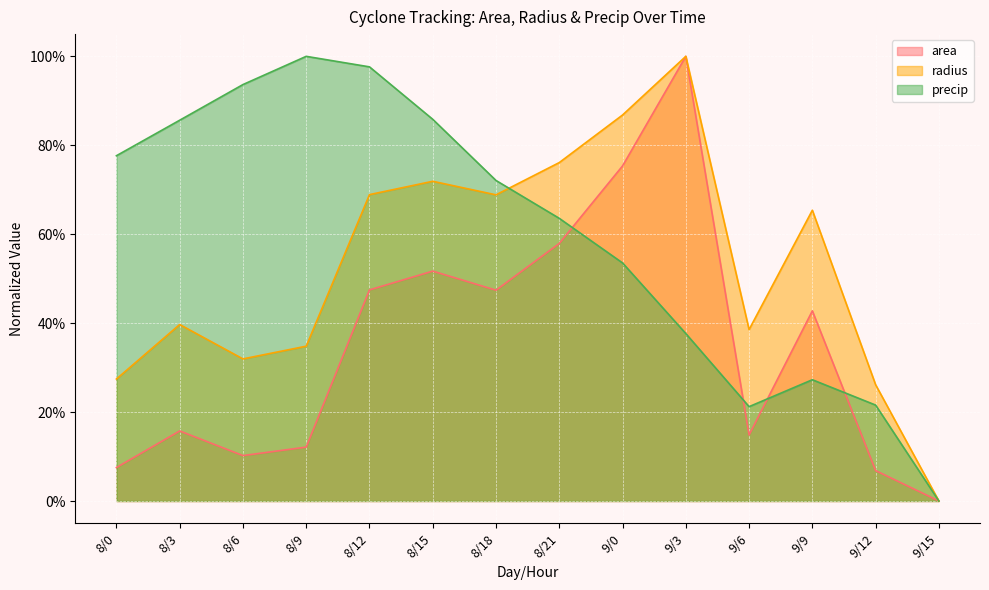

At how many categories does at least one series exceed 0?

13